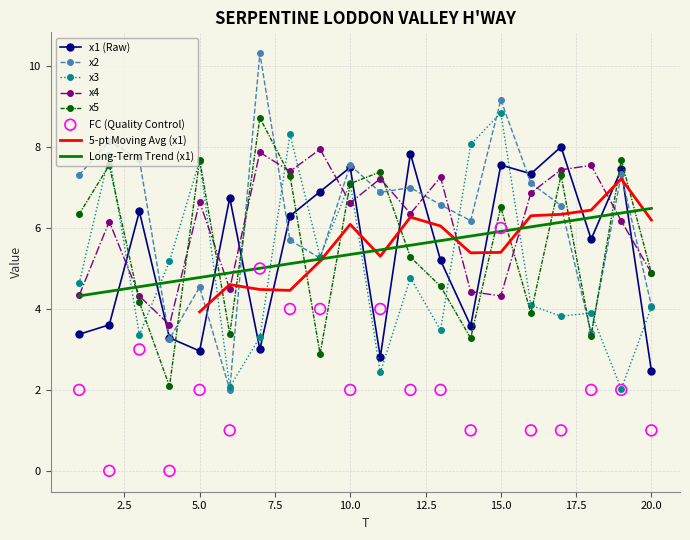

Which series contains the highest Y value?

x2